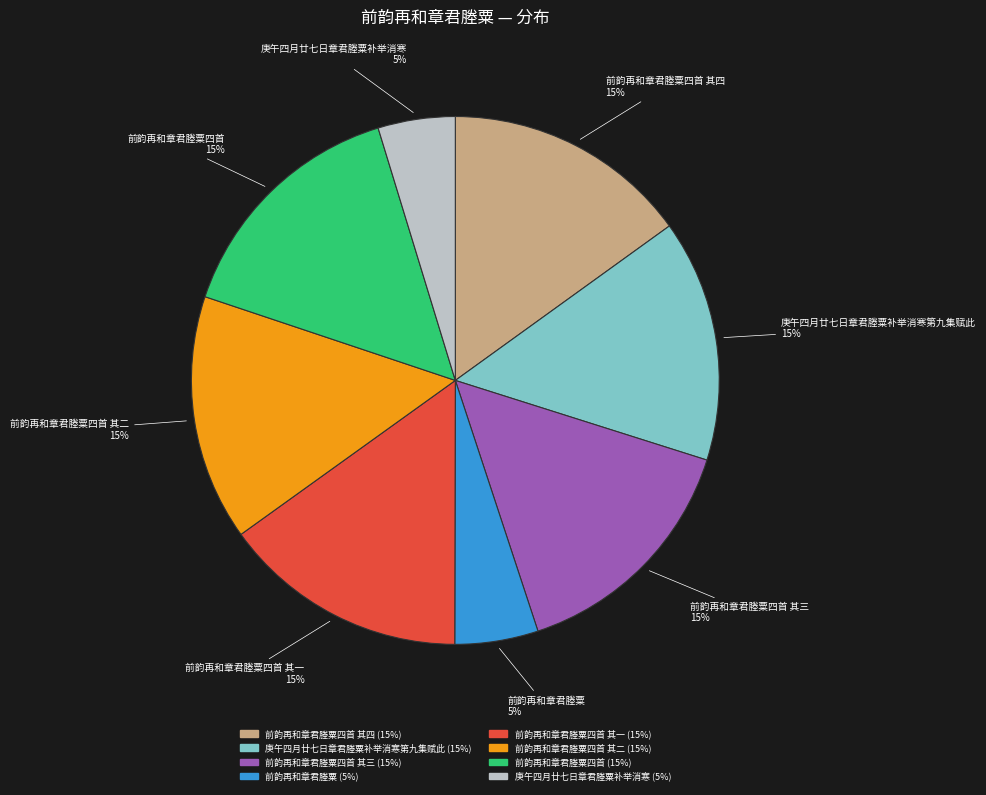

To the nearest percent, what is the difference between the largest and smallest slice percentages?

10%